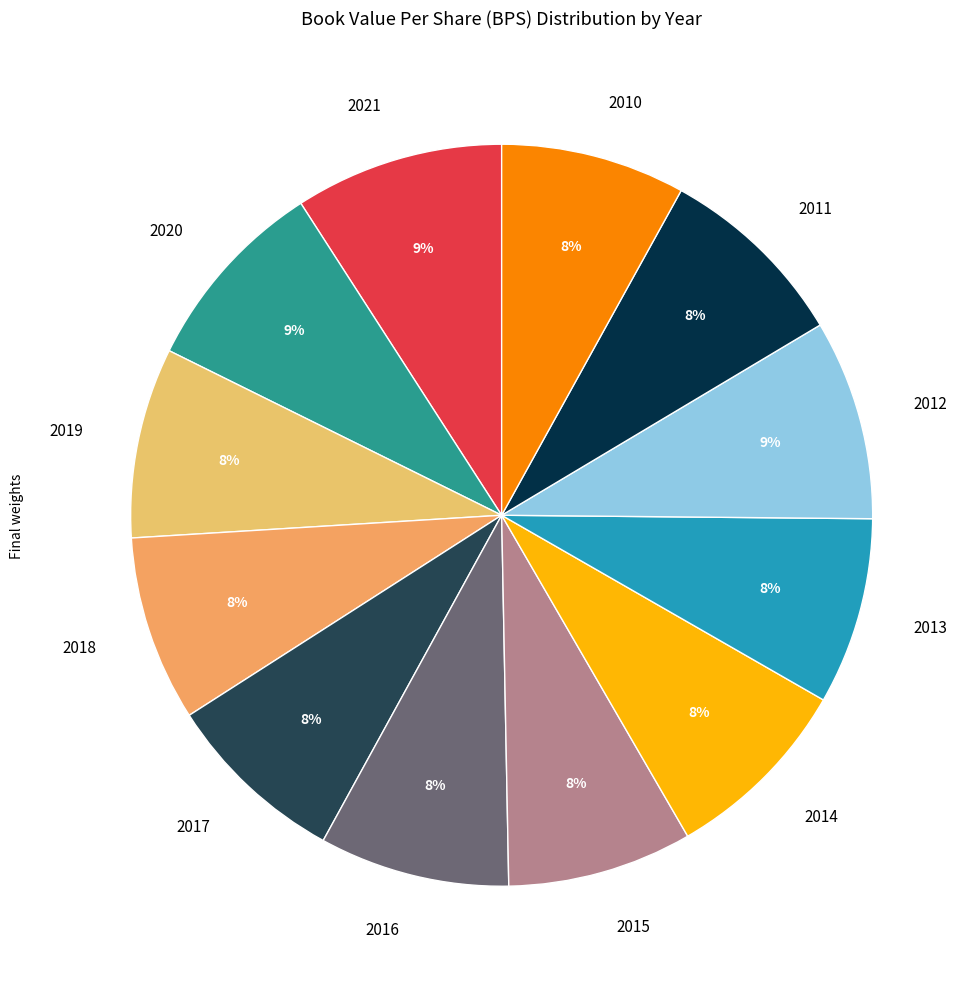

To the nearest percent, what portion does 2019 represent?

8%